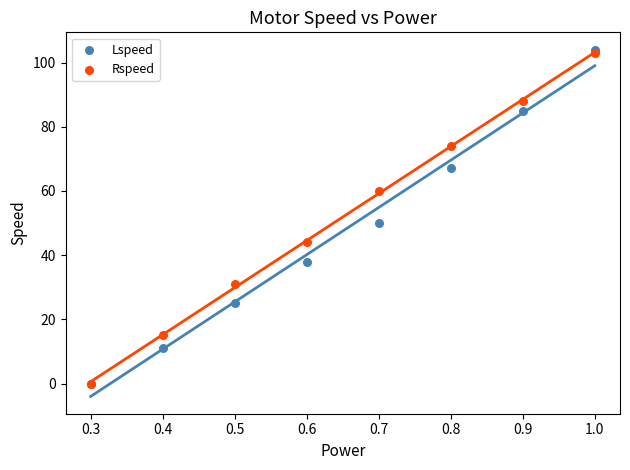

What are all the series names shown in the legend?

Lspeed, Rspeed